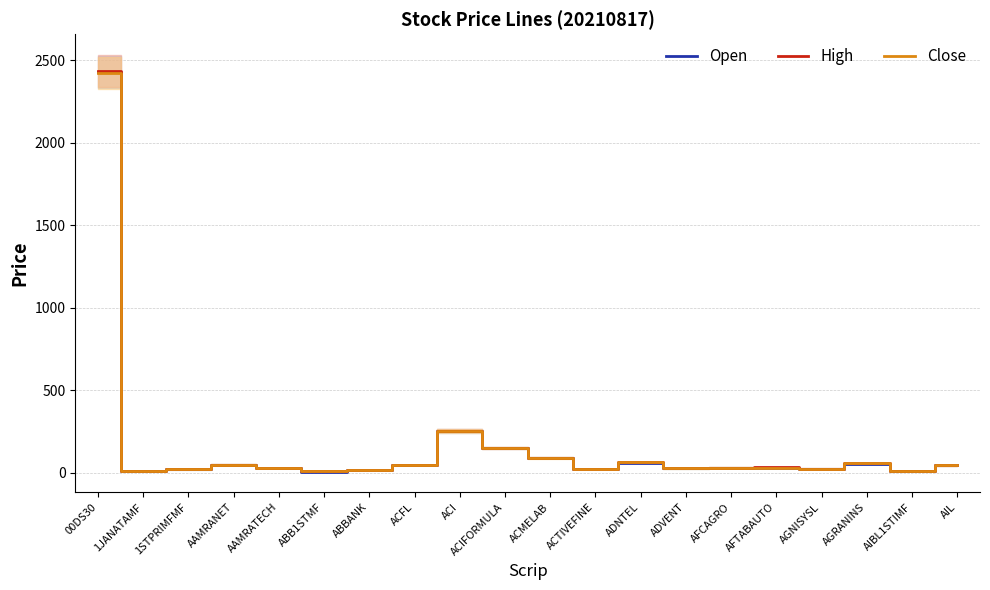

What position from the right is AFCAGRO?

6